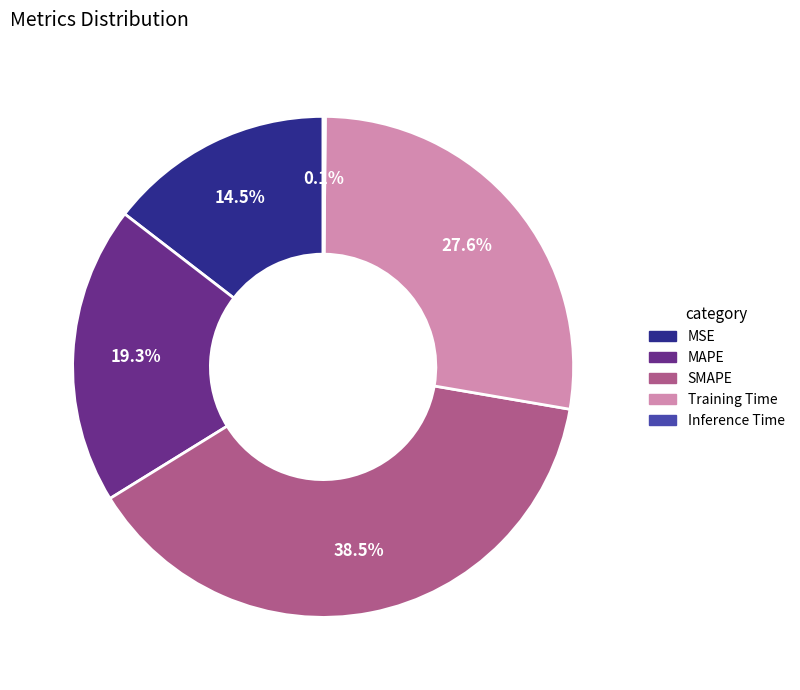

What is the ratio of the value at MAPE to the value at Training Time?

0.7